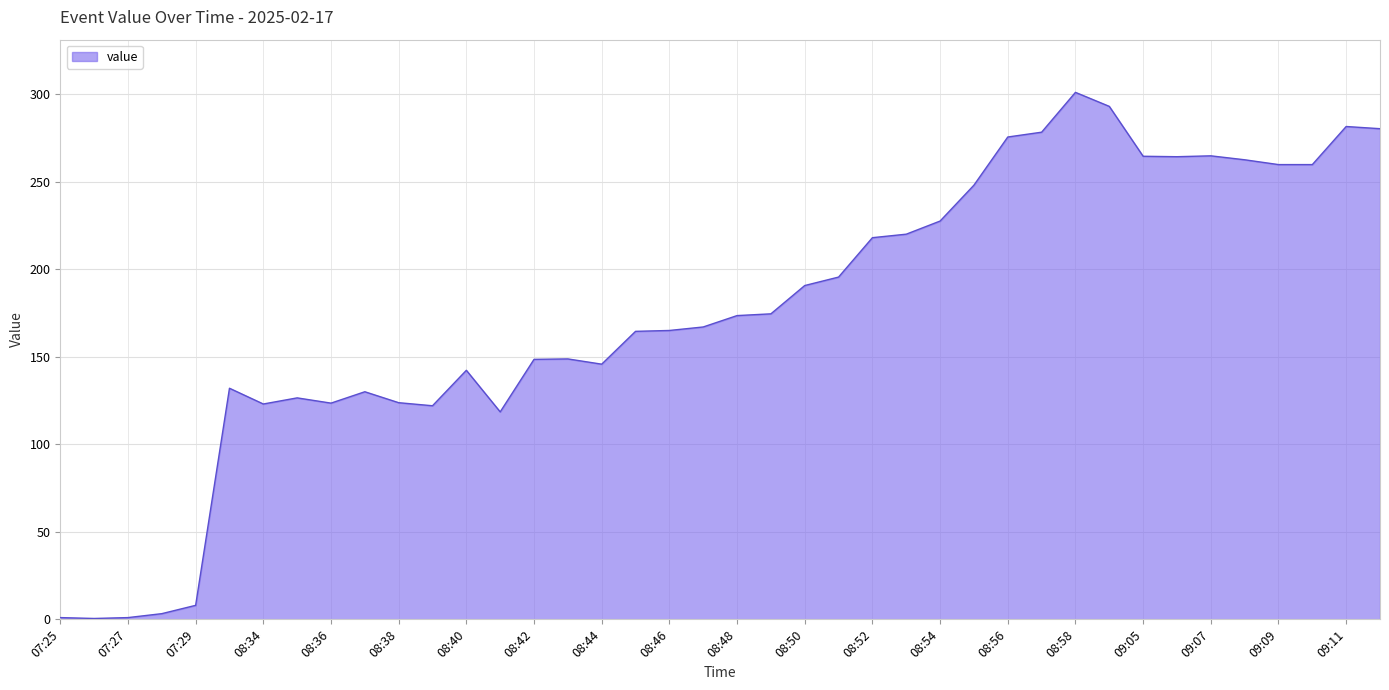

What is the difference between the maximum and minimum values?

300.5